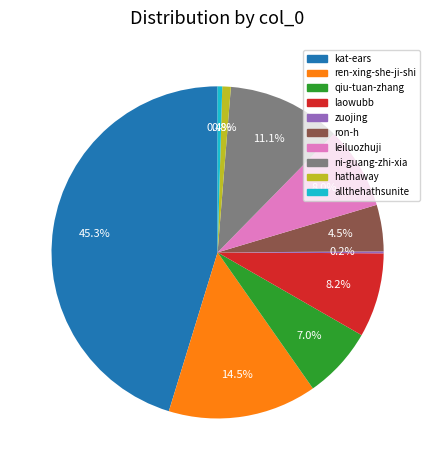

Combined, what portion of the pie is ren-xing-she-ji-shi and hathaway?

15.3%